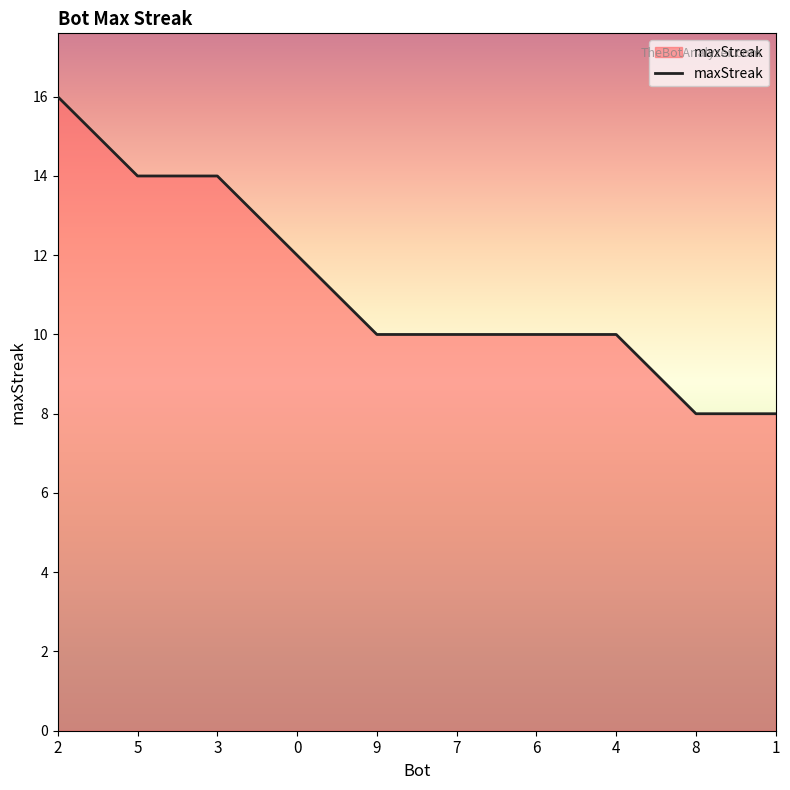

The chart shows a value of 10 at 4. True or false?

True